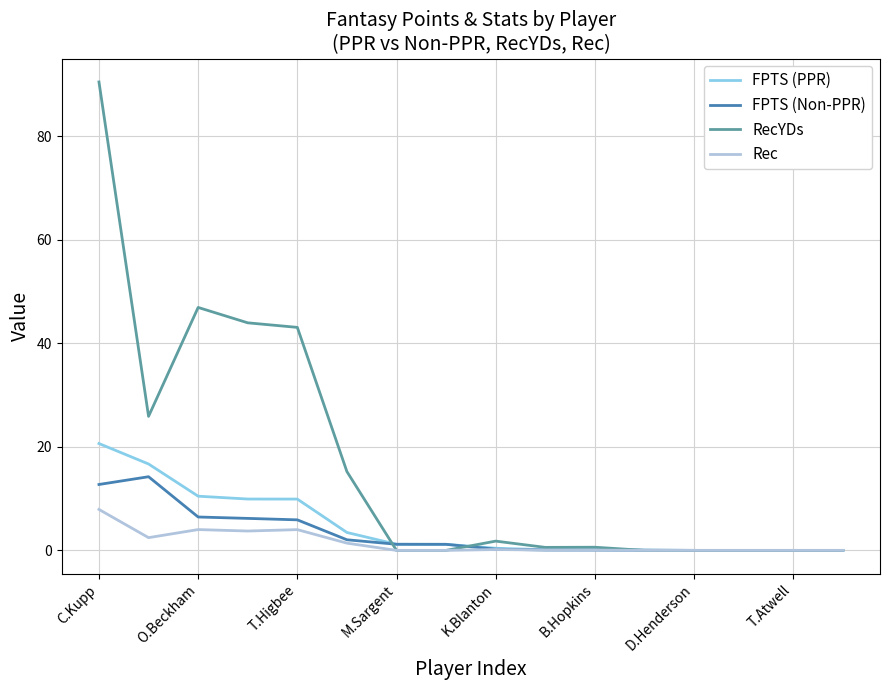

Rank the series by their maximum value, from highest to lowest.

RecYDs, FPTS (PPR), FPTS (Non-PPR), Rec